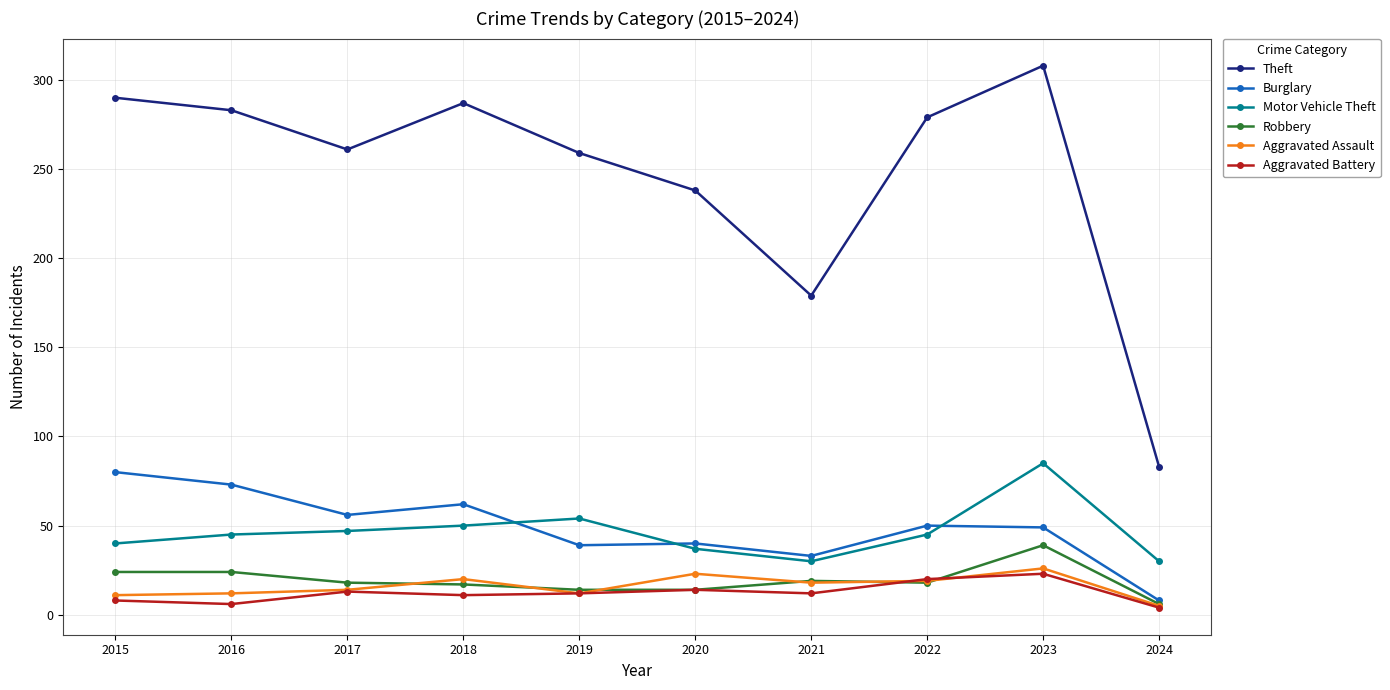

Is it true that Robbery equals 6 at 2018?

False